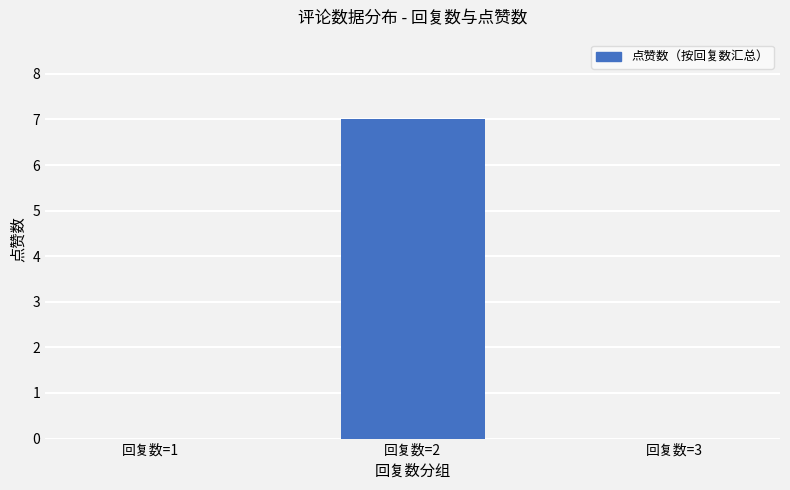

Reading left to right, list all the values displayed in this chart.

回复数=1=0	回复数=2=7	回复数=3=0